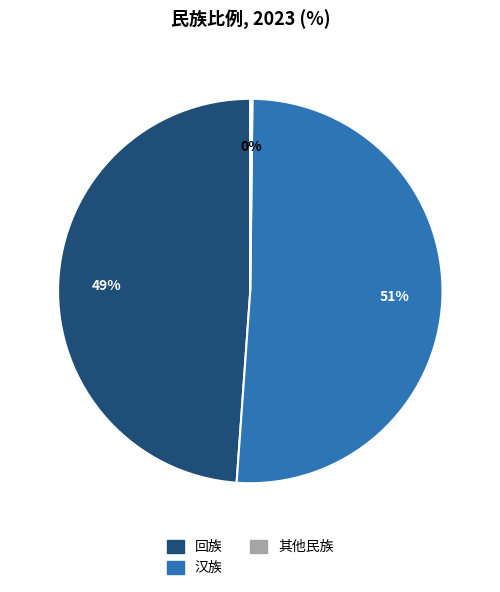

Which category has the biggest portion of the pie?

汉族